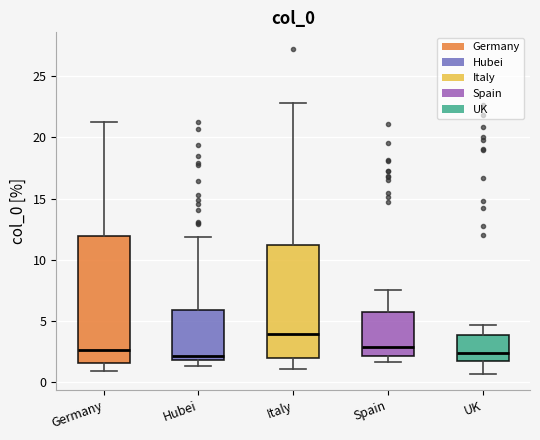

Reading left to right, transcribe this box plot: for each box, give where its median line is, the range the box spans, and where its two whiskers end, as read against the y-axis. The values are not printed on the chart, so give them approximately, as read against the axis.

Germany: median 2.5, box 1.5 to 12.0, whiskers 1.0 to 21.5
Hubei: median 2.0 (just above the box's lower edge), box 2.0 to 6.0, whiskers 1.5 to 12.0
Italy: median 4.0, box 2.0 to 11.0, whiskers 1.0 to 23.0
Spain: median 3.0, box 2.0 to 5.5, whiskers 1.5 to 7.5
UK: median 2.5, box 1.5 to 4.0, whiskers 0.5 to 4.5